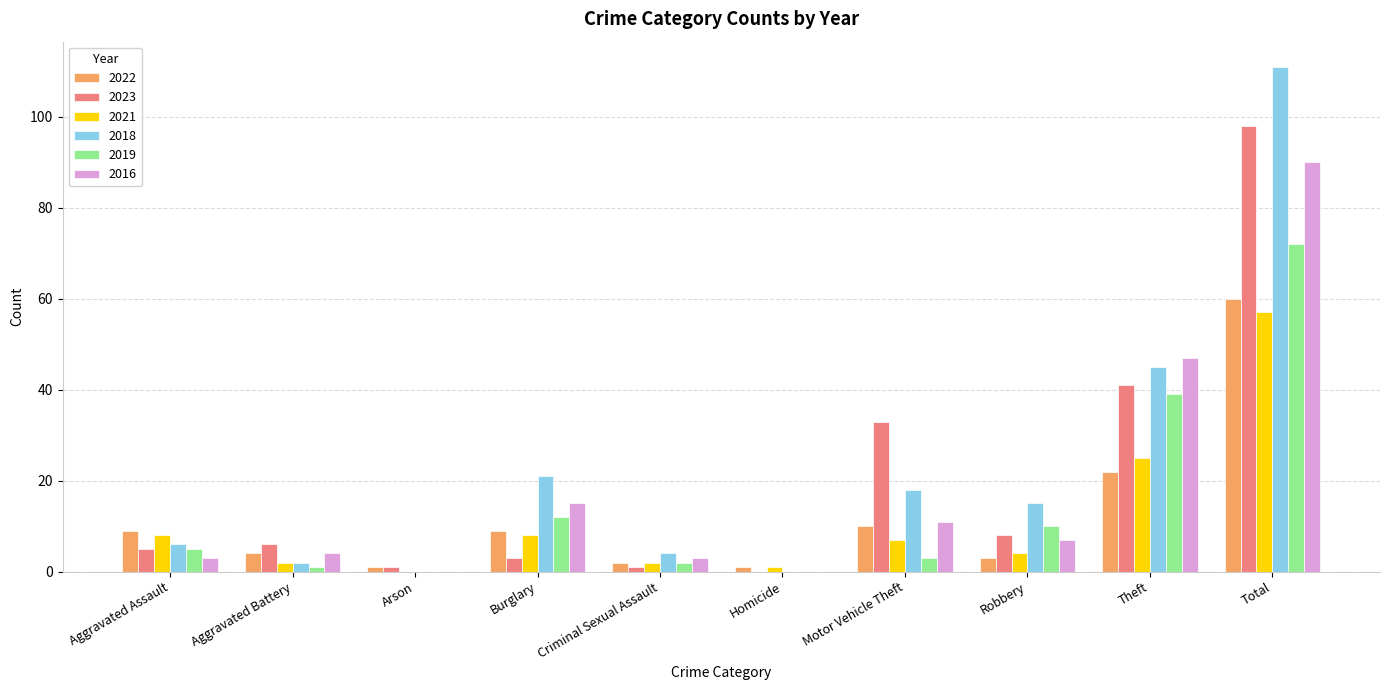

Which series has the largest total across all categories?

2018